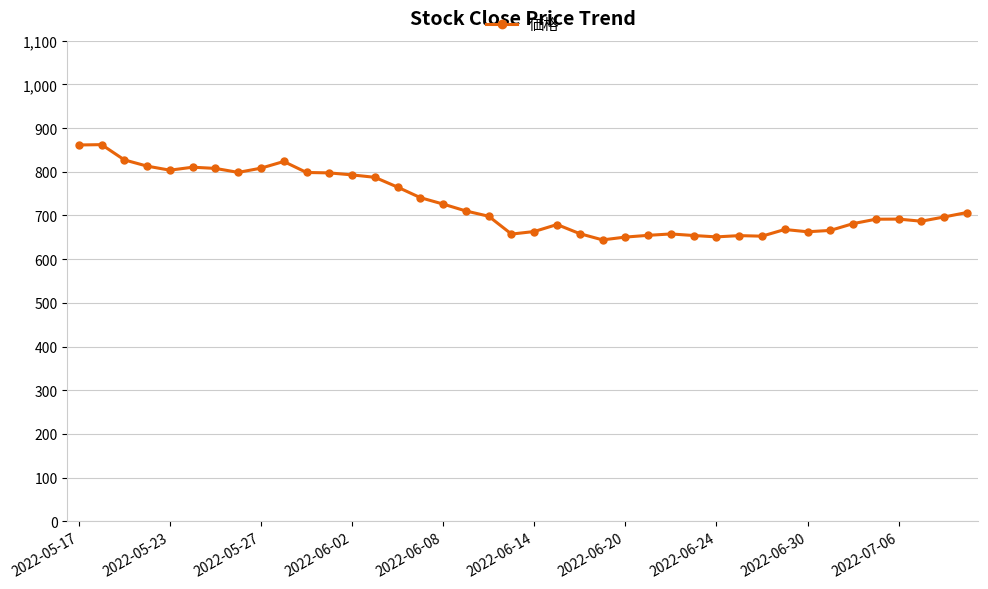

What is the difference between the maximum and minimum values?

218.0